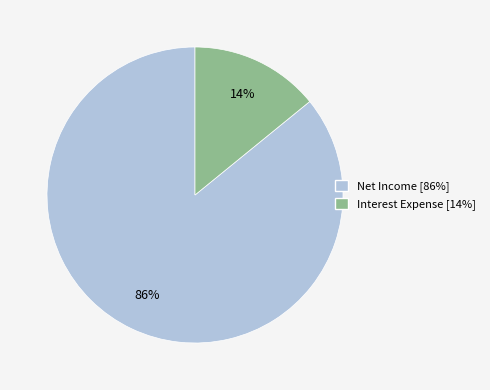

Which category has the biggest portion of the pie?

Net Income